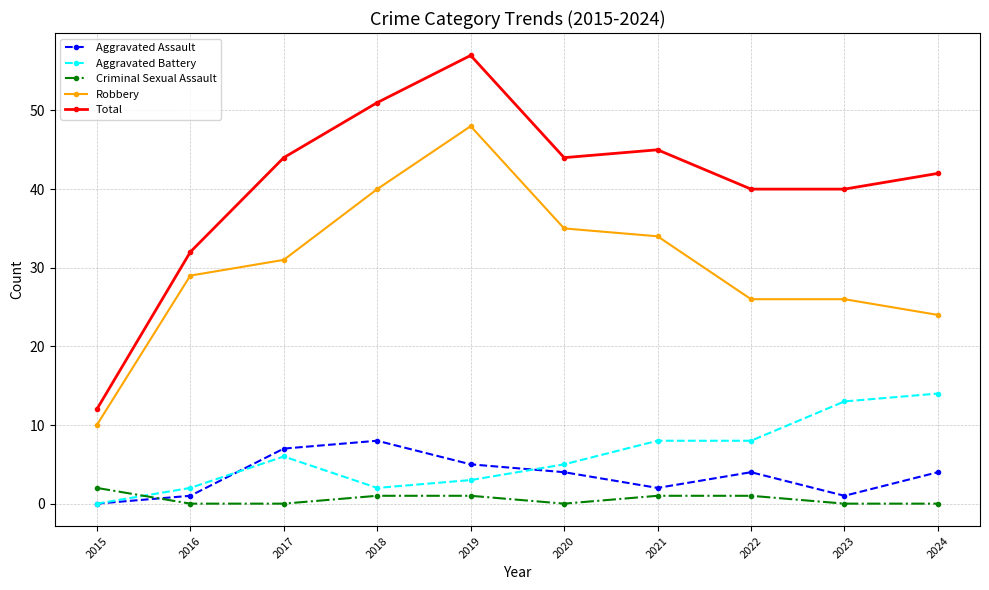

True or false: Aggravated Assault has more than 1 interior local peaks.

True